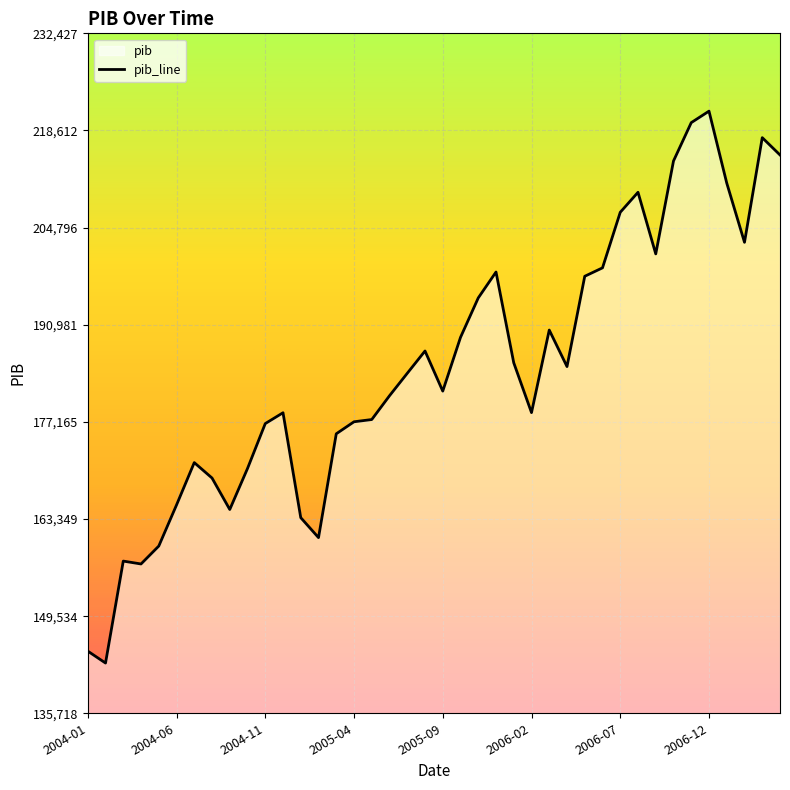

What is the difference between the maximum and second lowest values?

76800.7